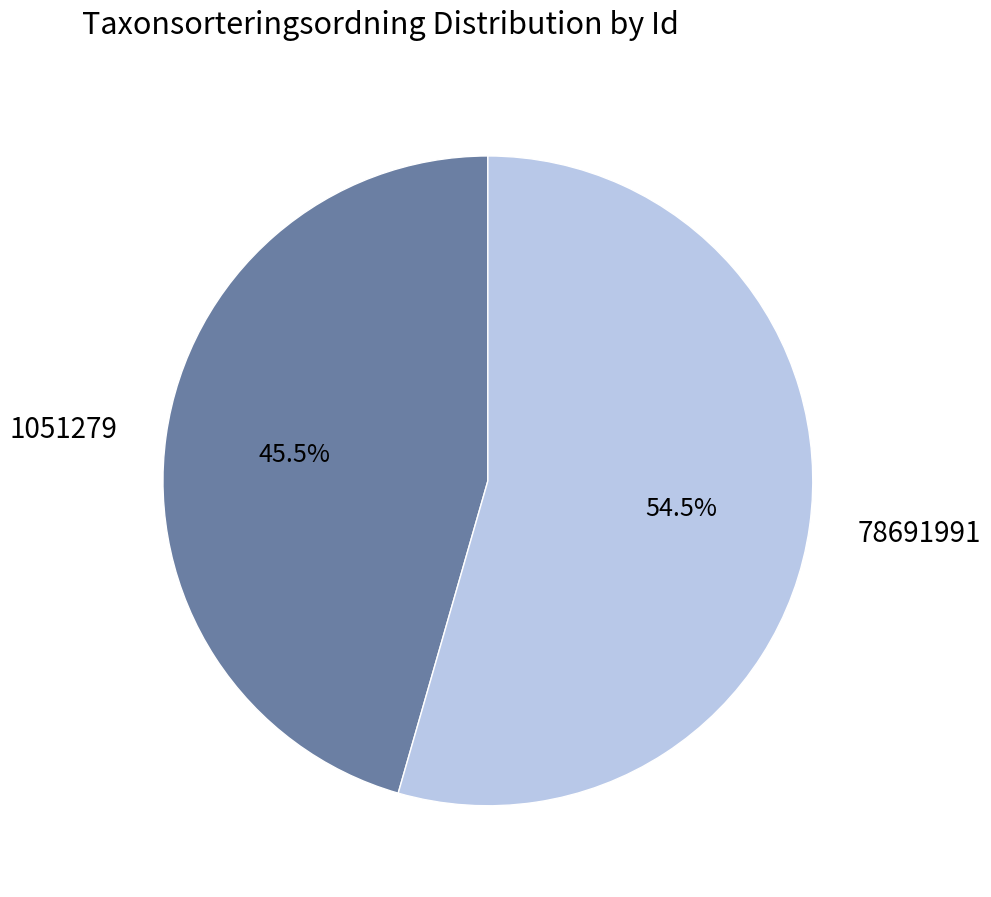

To the nearest percent, what is the combined percentage of 78691991 and 1051279?

100%